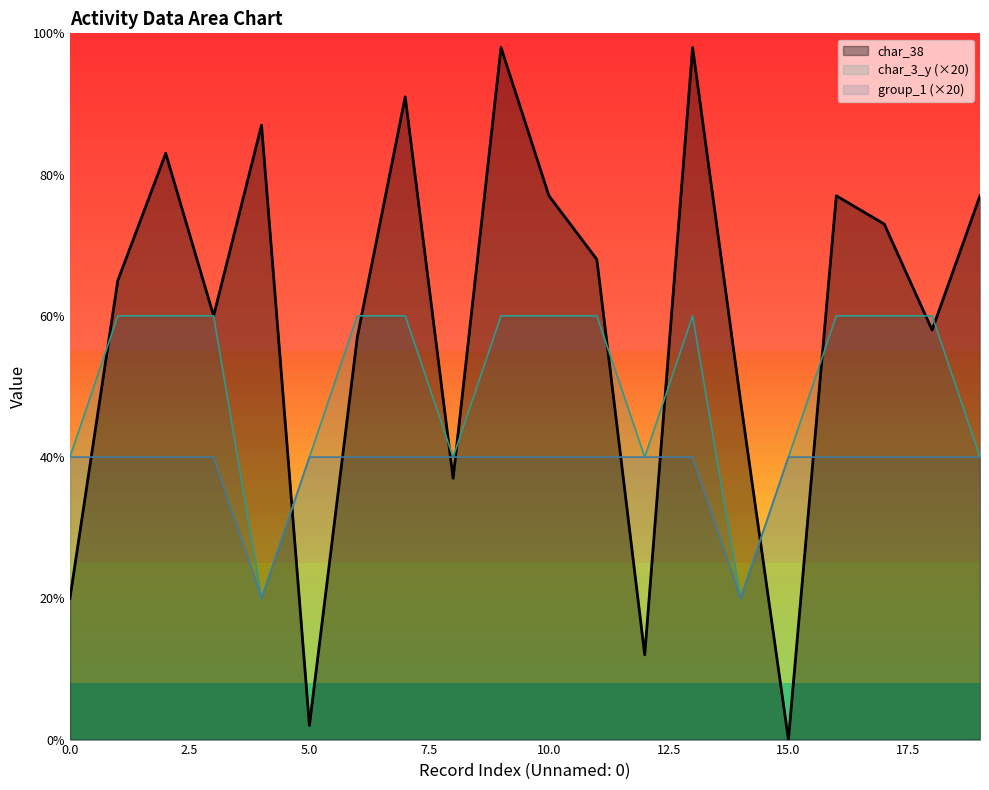

What is the average value of the group_1 series?

38